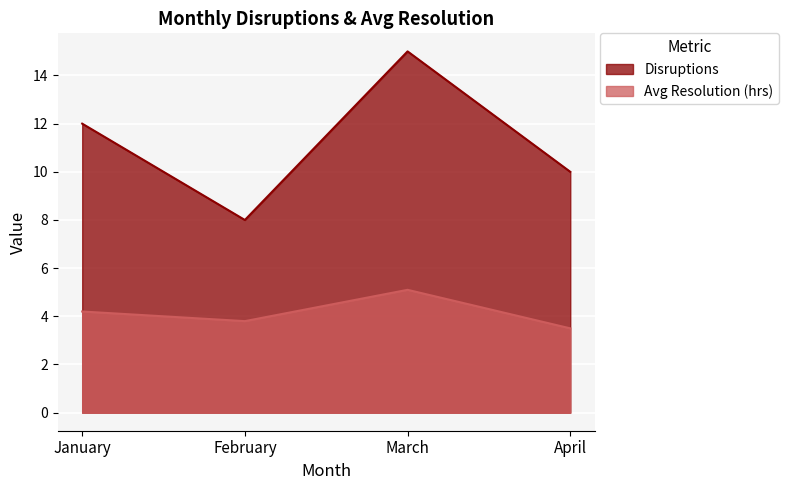

Between March and January, which is larger?

March